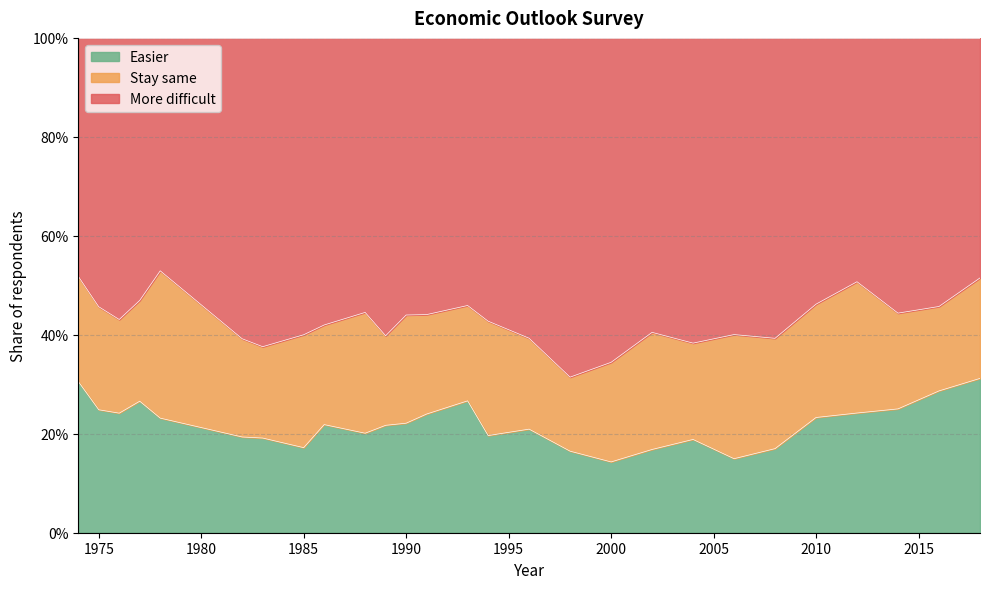

What value does the Easier series have at 2018?

0.3